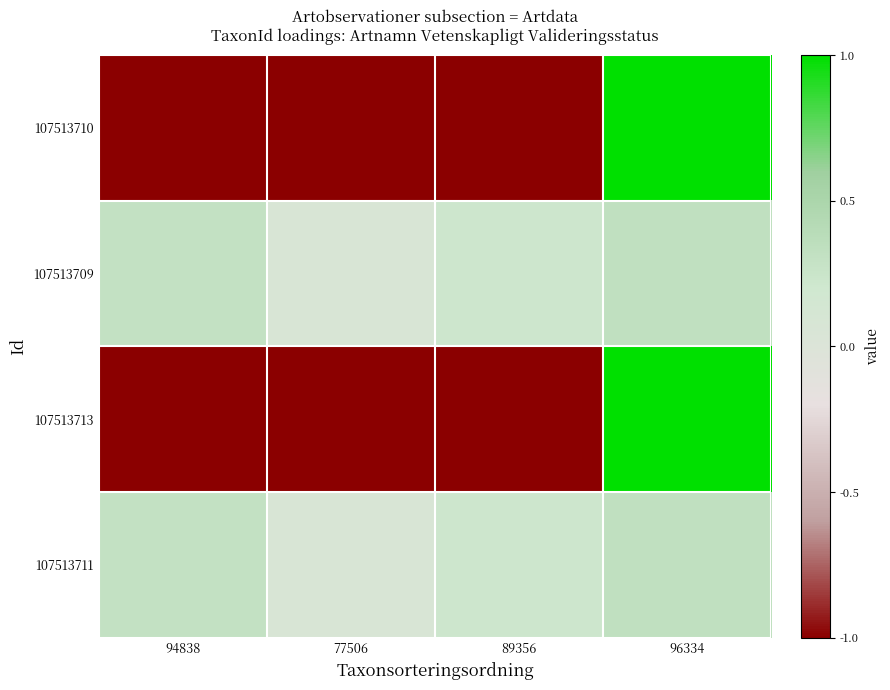

Rank the series by their maximum value, from lowest to highest.

107513709, 107513711, 107513710, 107513713